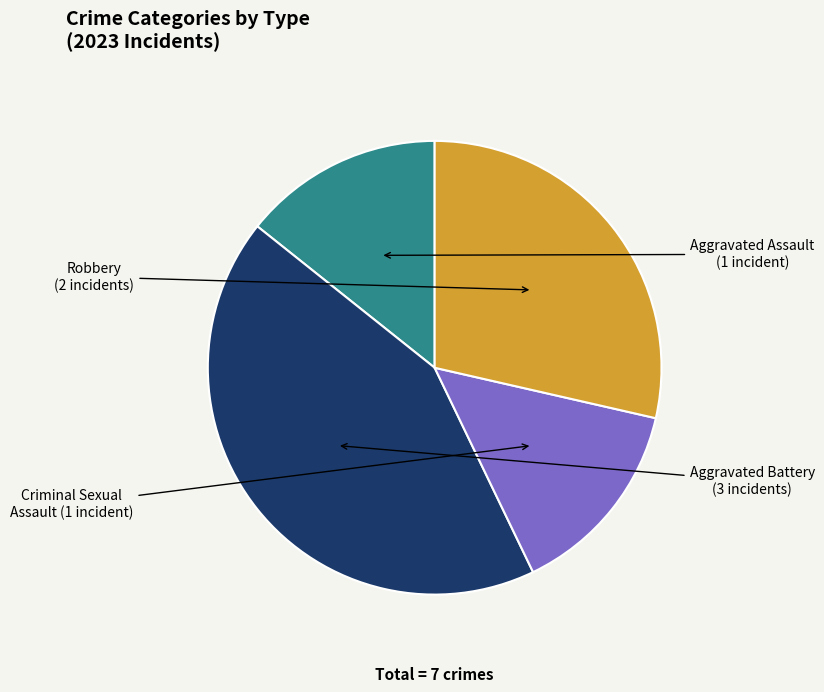

How many segments does this pie chart have?

4